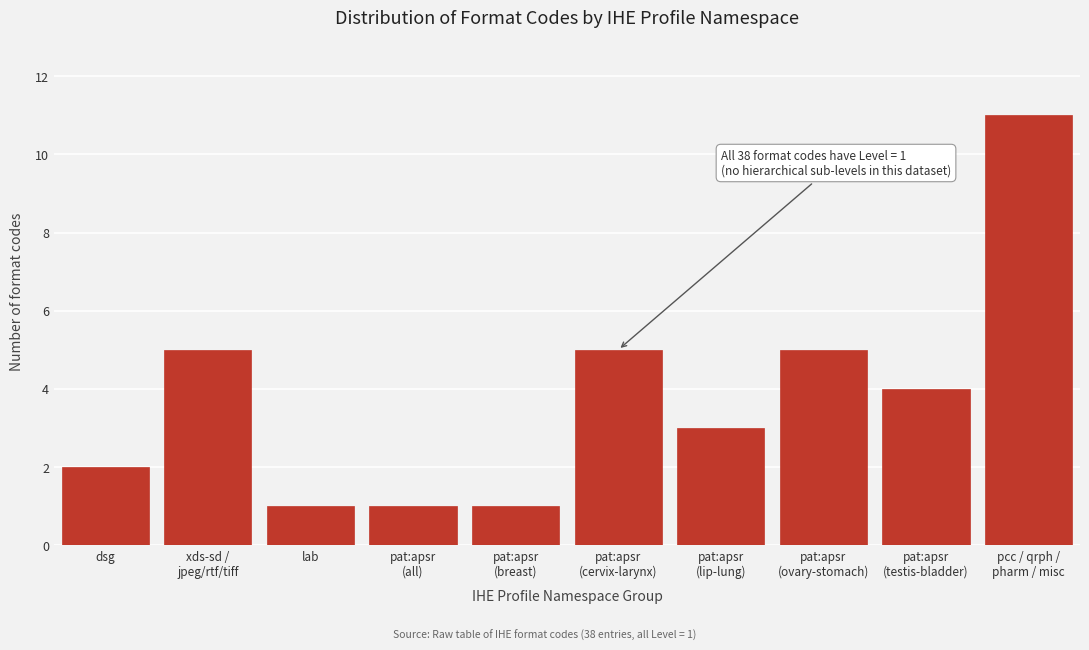

What is the greatest value displayed?

11